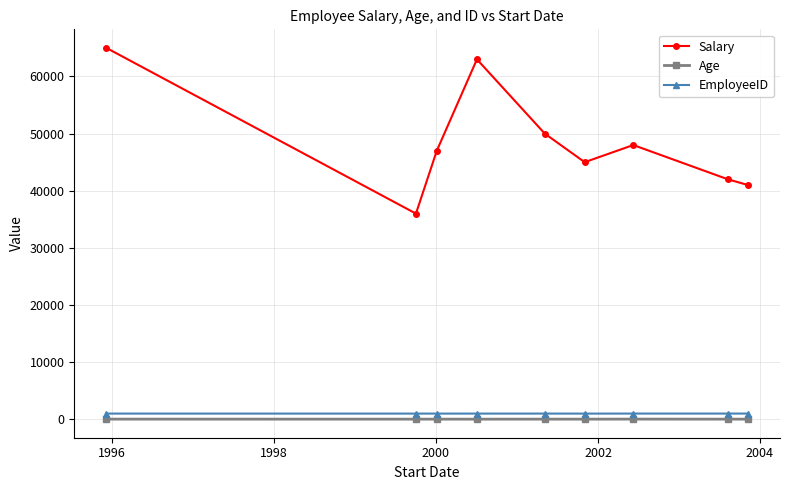

What is the average value of the Age series?

32